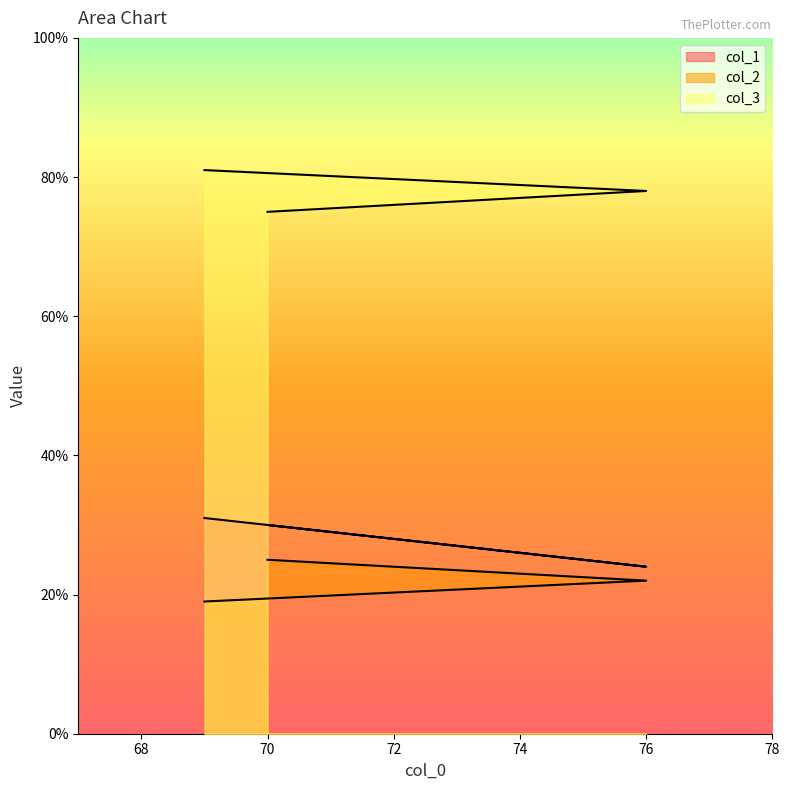

True or false: col_2 has a value of 15 at 70.

False